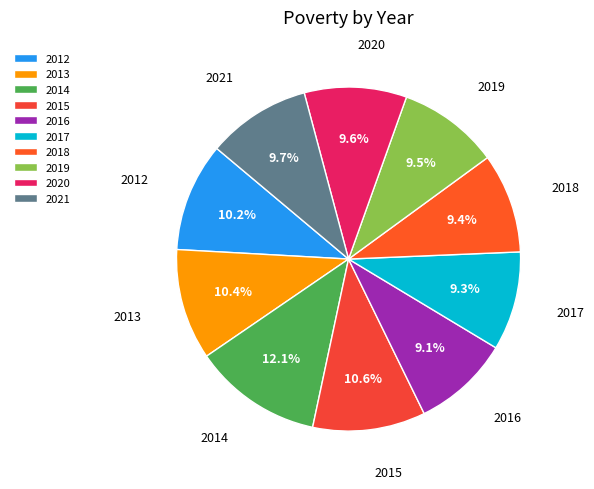

The 2016 slice represents 9% of the pie. True or false?

True